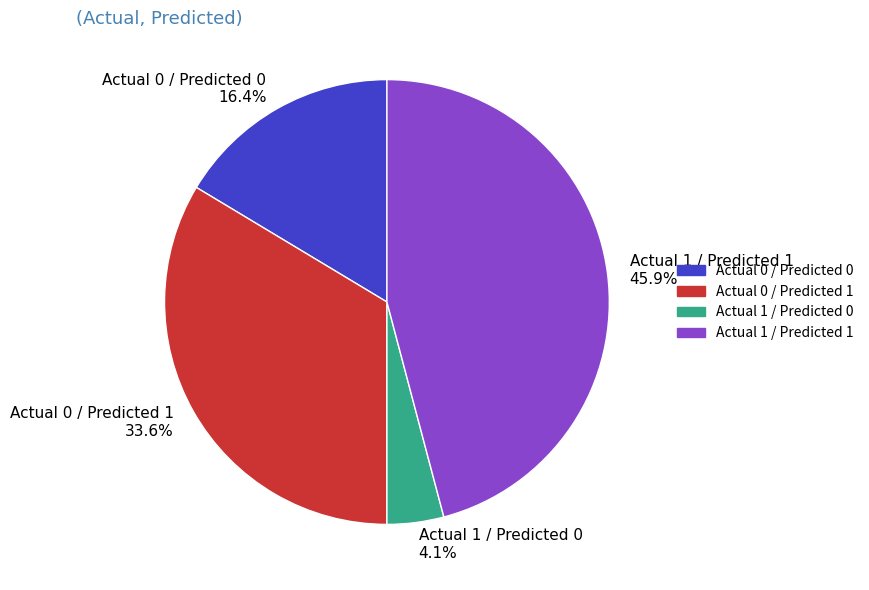

Count the number of slices in the pie.

4